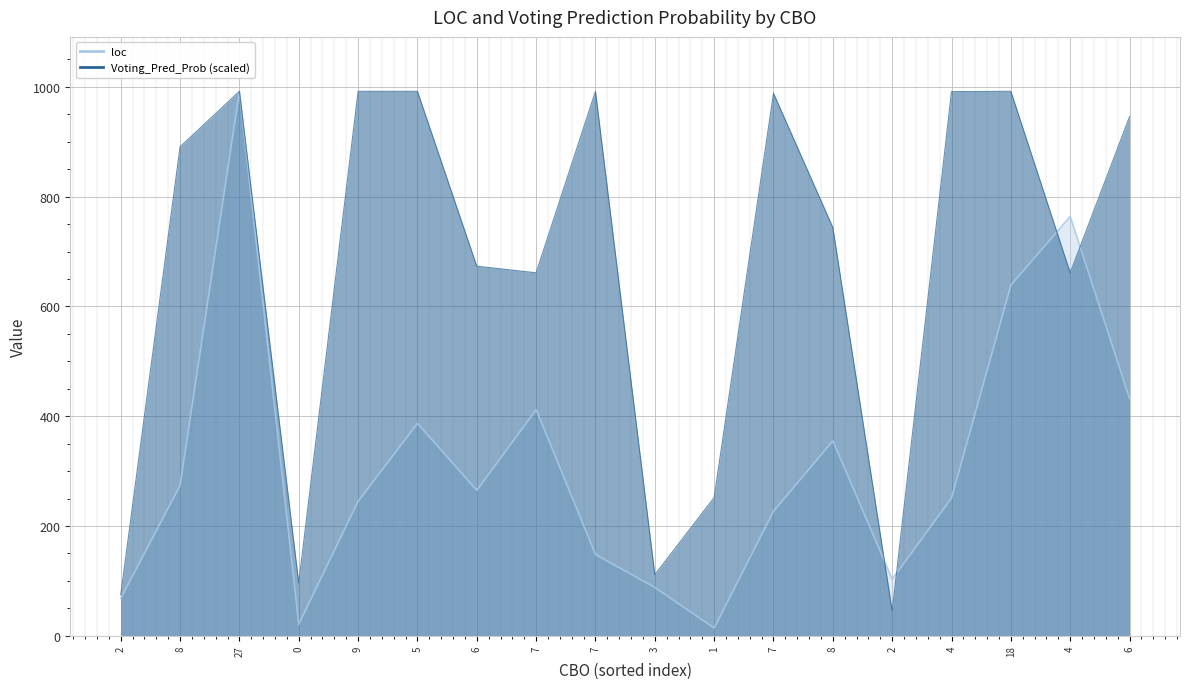

Where does the loc series first go above 265?

8